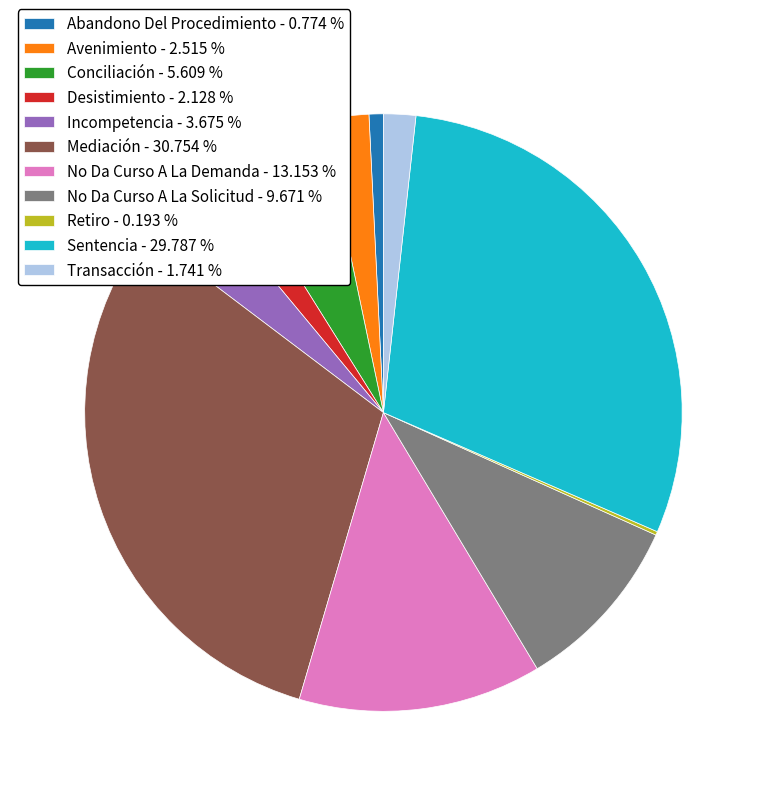

Is there any slice that represents more than half of the pie?

No